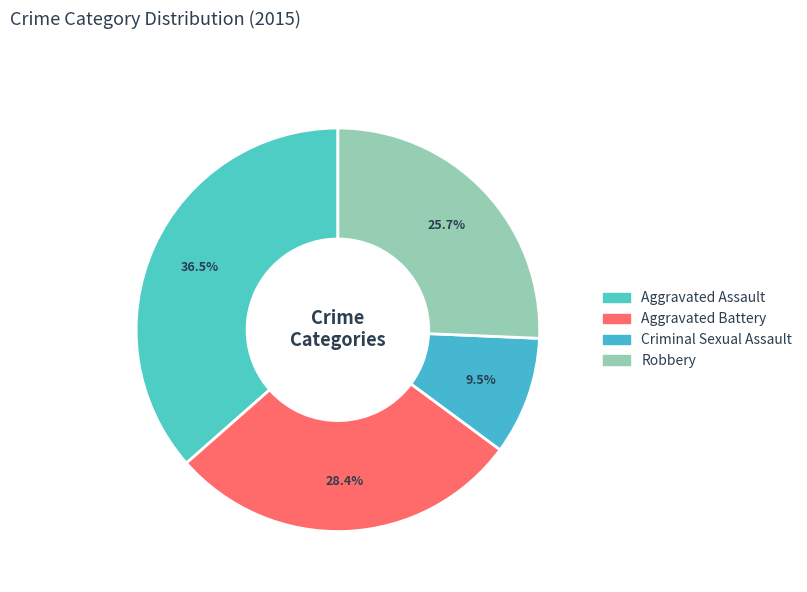

Rank the categories by value from lowest to highest.

Criminal Sexual Assault, Robbery, Aggravated Battery, Aggravated Assault